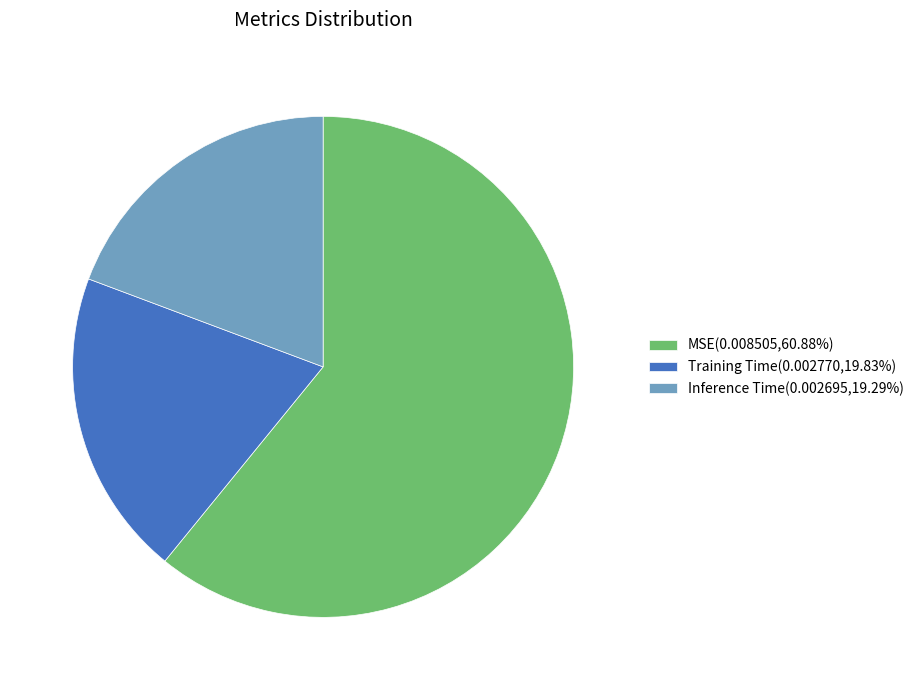

What is the largest slice in the pie chart?

MSE